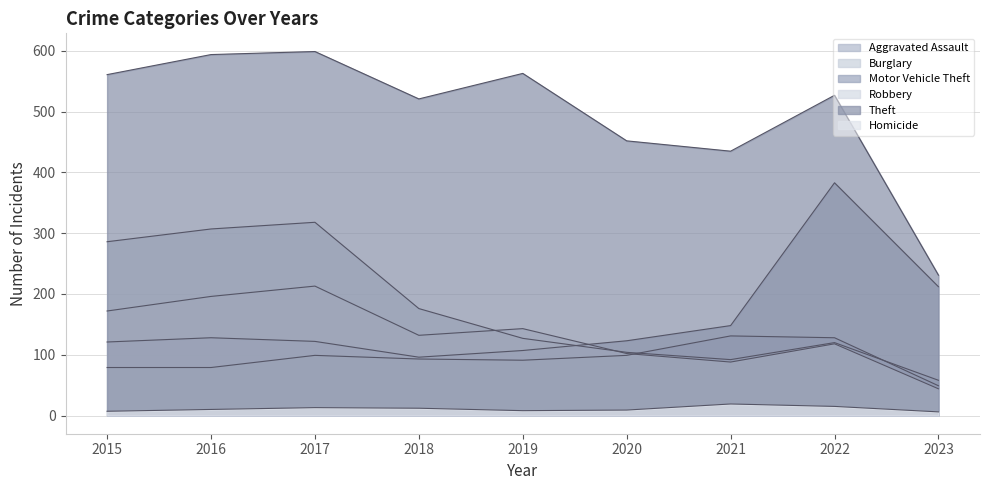

How many values in the Burglary series are below 127?

4